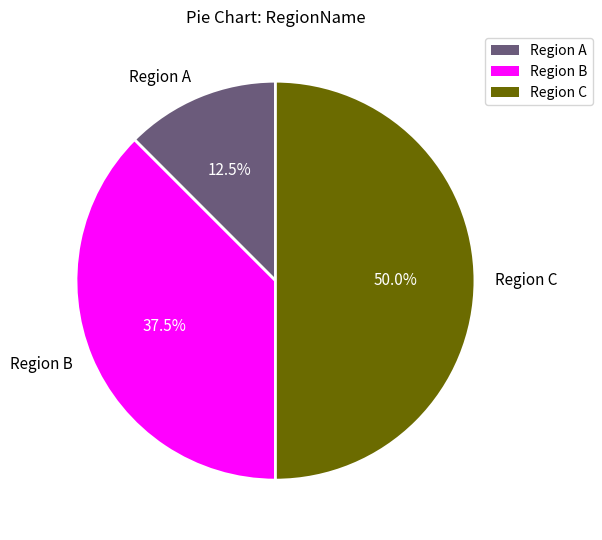

Is Region A the majority of the pie?

No